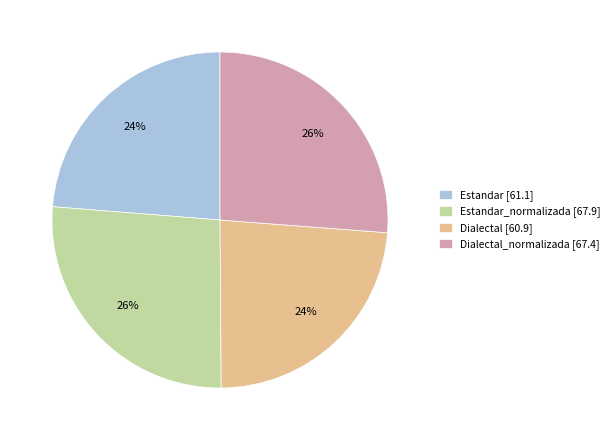

Between Estandar_normalizada [67.9] and Dialectal [60.9], which is larger?

Estandar_normalizada [67.9]